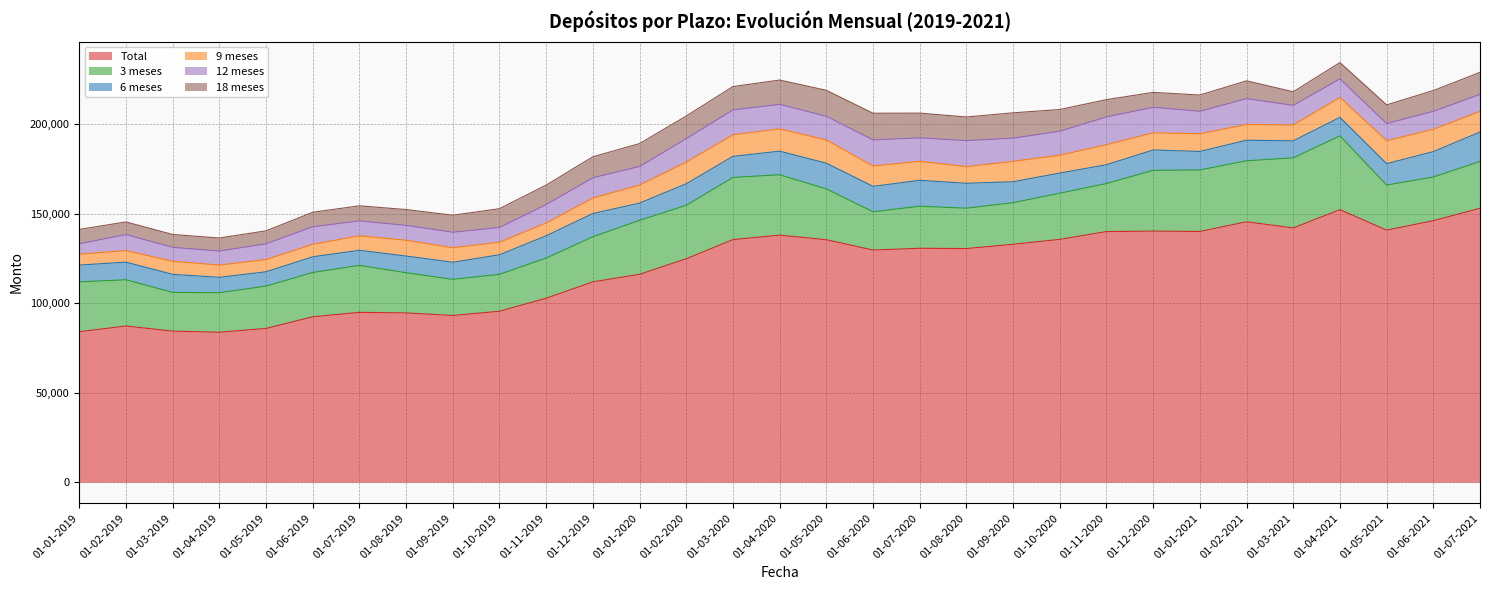

How many lines are shown in the chart?

6